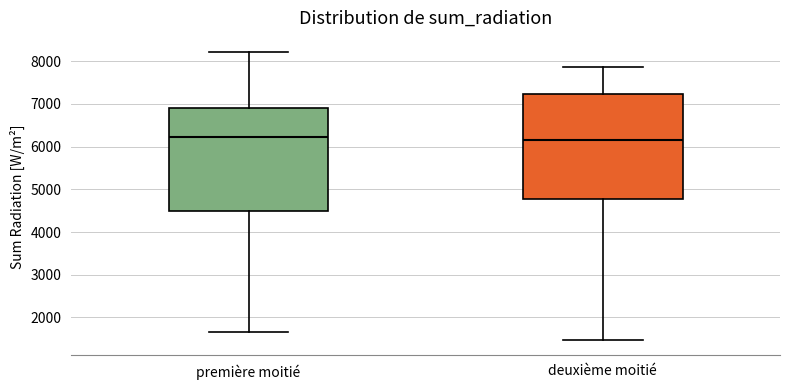

Reading left to right, transcribe this box plot: for each box, give where its median line is, the range the box spans, and where its two whiskers end, as read against the y-axis. The values are not printed on the chart, so give them approximately, as read against the axis.

première moitié: median 6200, box 4500 to 6900, whiskers 1700 to 8200
deuxième moitié: median 6100, box 4800 to 7200, whiskers 1500 to 7900